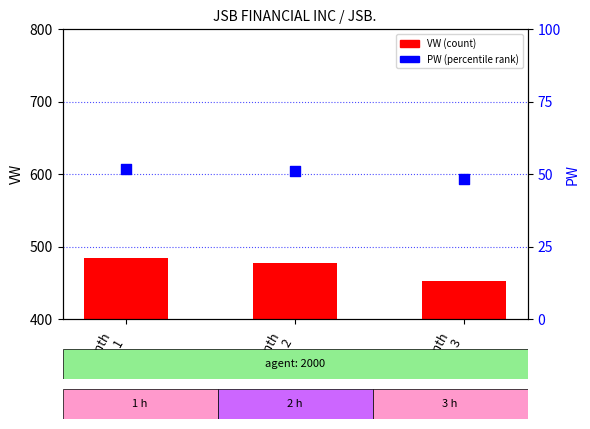

Which series contains the highest Y value?

VW